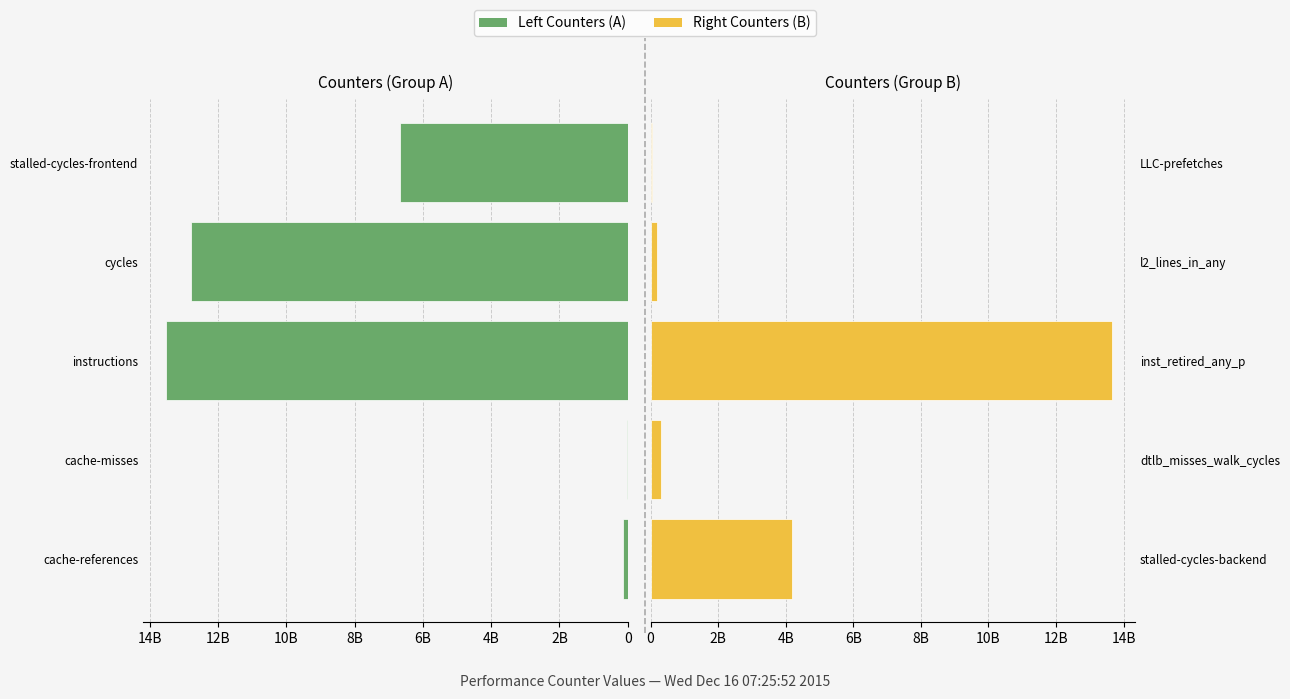

The value of Left Counters (A) at cache-misses is 20853539. True or false?

True